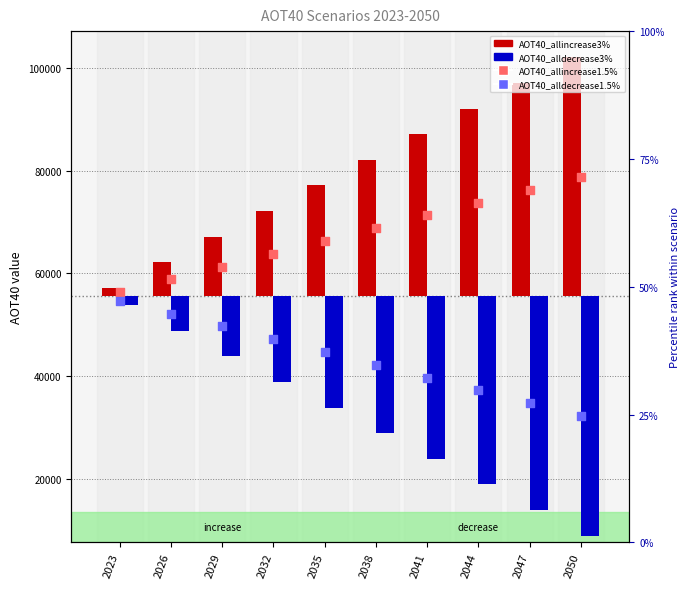

What are all the series names shown in the legend?

AOT40_allincrease3%, AOT40_alldecrease3%, AOT40_allincrease1.5%, AOT40_alldecrease1.5%